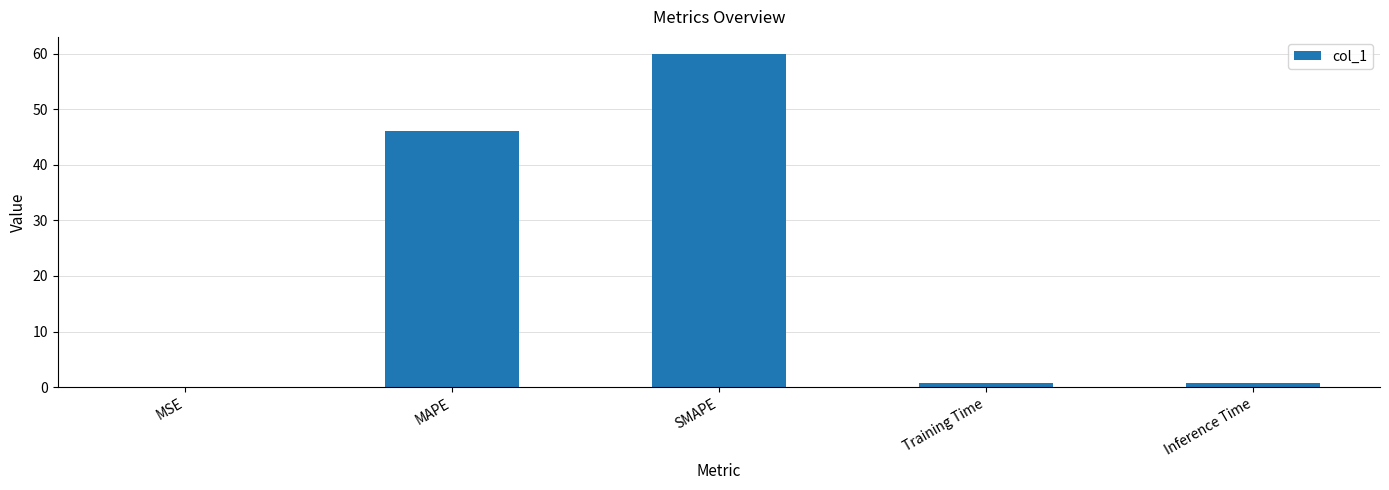

Approximately how many times larger is the value at SMAPE compared to MAPE?

1.3